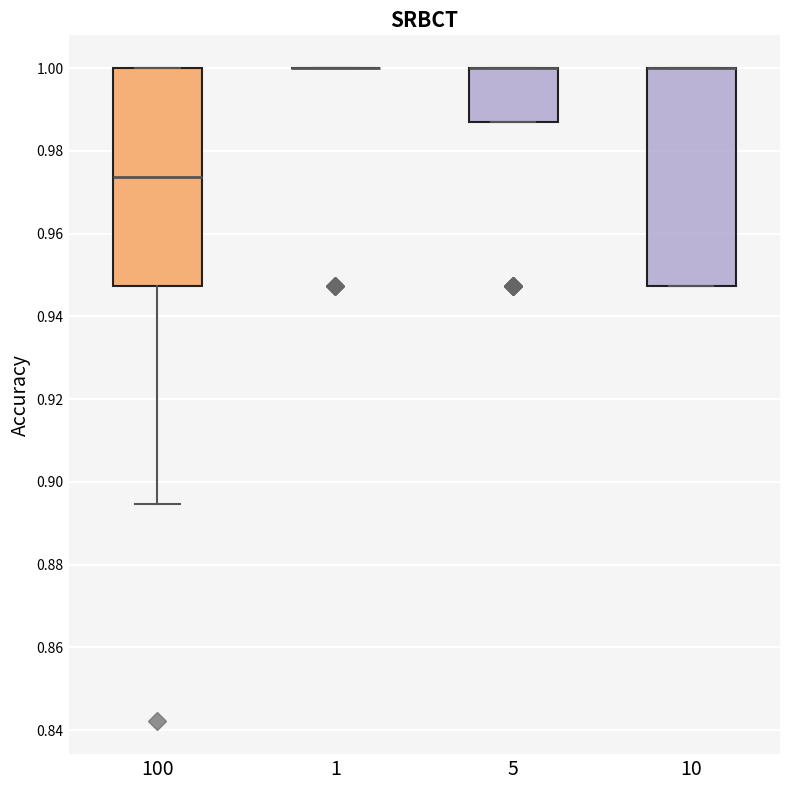

Reading left to right, transcribe this box plot: for each box, give where its median line is, the range the box spans, and where its two whiskers end, as read against the y-axis. The values are not printed on the chart, so give them approximately, as read against the axis.

100: median 0.974, box 0.948 to 1.000, whiskers 0.894 to 1.000
1: box collapsed to a line at 1.000, whiskers 1.000 to 1.000
5: median 1.000 (drawn on the box's upper edge), box 0.986 to 1.000, whiskers 0.986 to 1.000
10: median 1.000 (drawn on the box's upper edge), box 0.948 to 1.000, whiskers 0.948 to 1.000